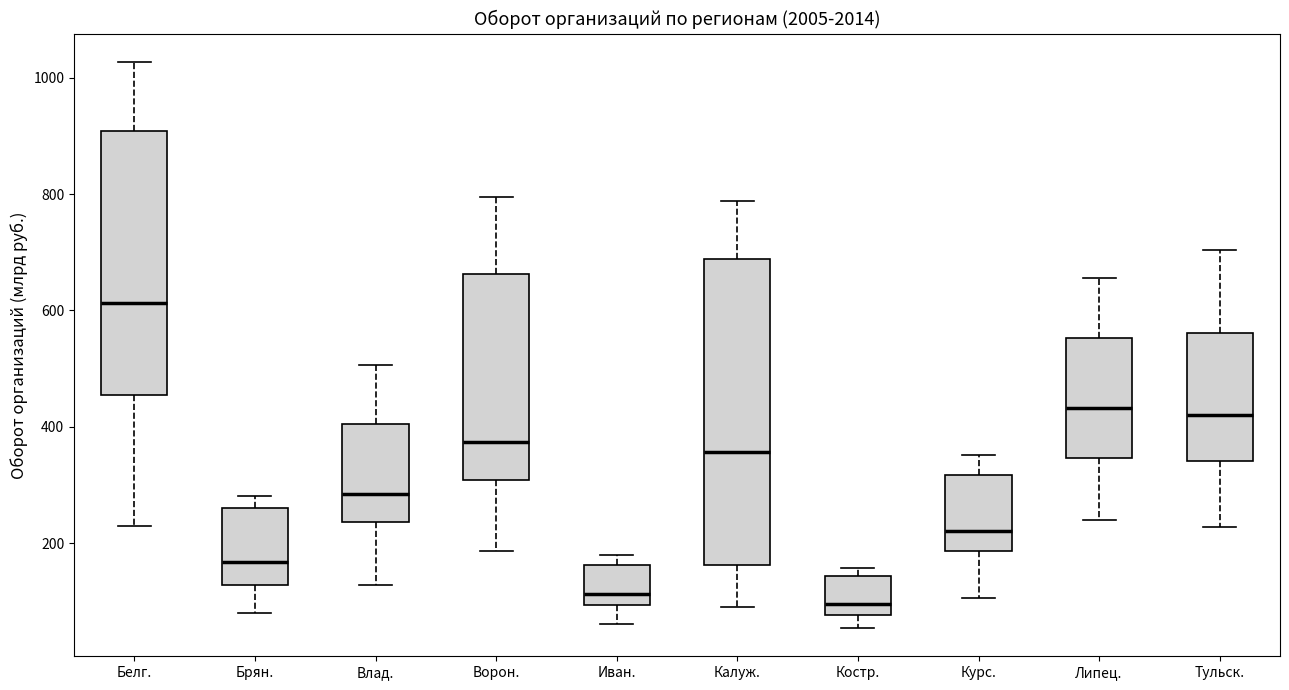

Reading left to right, transcribe this box plot: for each box, give where its median line is, the range the box spans, and where its two whiskers end, as read against the y-axis. The values are not printed on the chart, so give them approximately, as read against the axis.

Белг.: median 620, box 460 to 900, whiskers 220 to 1020
Брян.: median 160, box 120 to 260, whiskers 80 to 280
Влад.: median 280, box 240 to 400, whiskers 120 to 500
Ворон.: median 380, box 300 to 660, whiskers 180 to 800
Иван.: median 120, box 100 to 160, whiskers 60 to 180
Калуж.: median 360, box 160 to 680, whiskers 80 to 780
Костр.: median 100, box 80 to 140, whiskers 60 to 160
Курс.: median 220, box 180 to 320, whiskers 100 to 360
Липец.: median 440, box 340 to 560, whiskers 240 to 660
Тульск.: median 420, box 340 to 560, whiskers 220 to 700